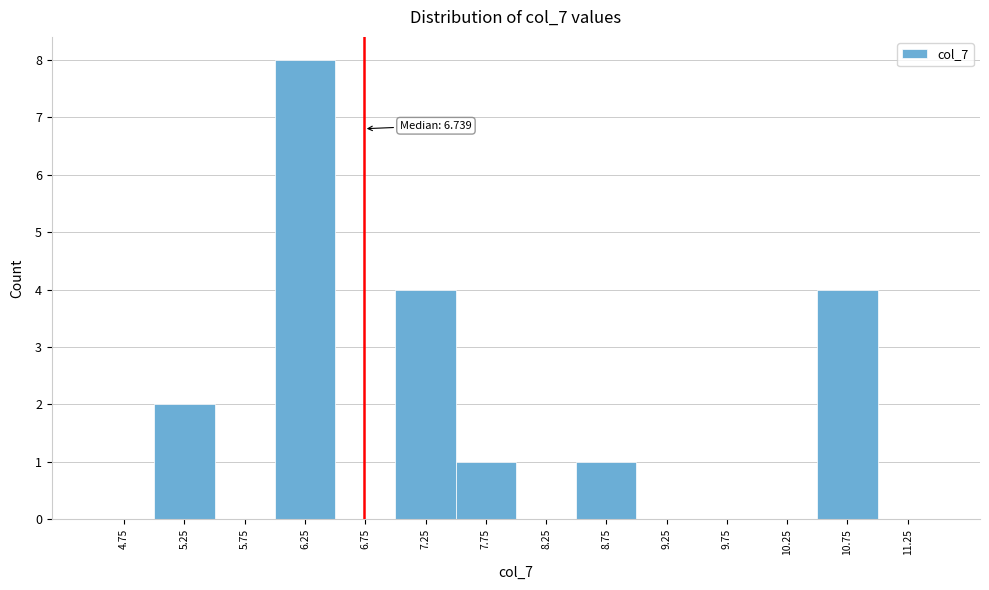

Which range on the x-axis has the tallest bar?

6.0 to 6.5